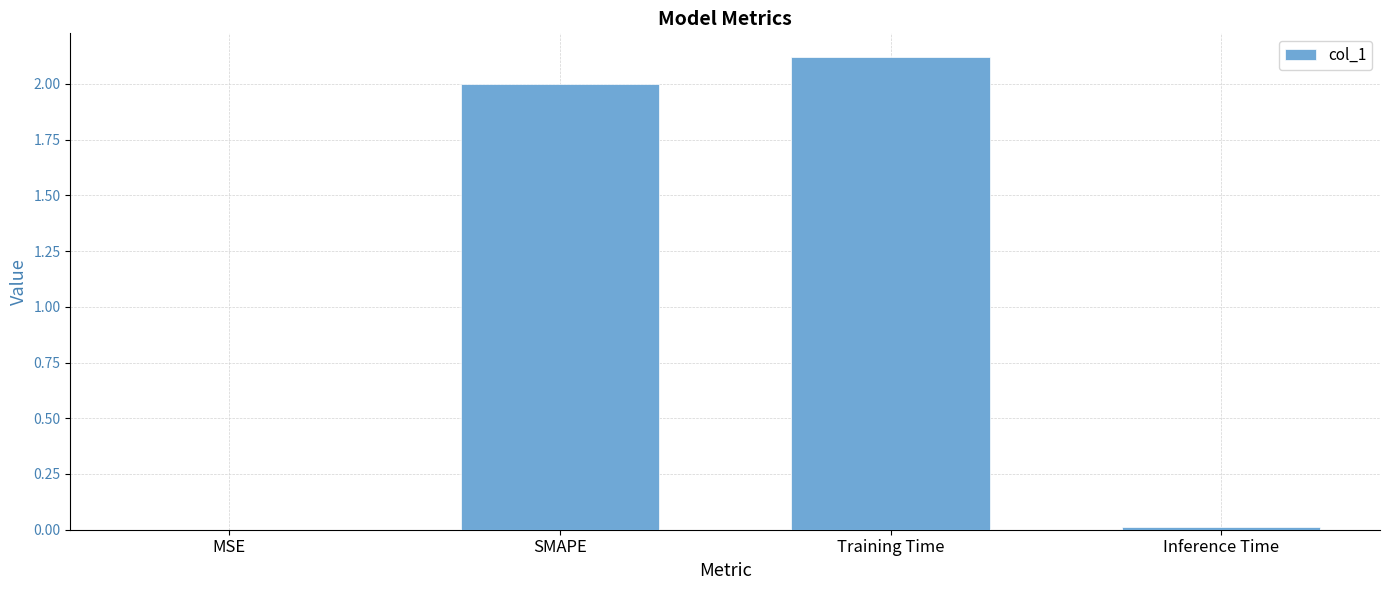

What is the sum of all values?

4.1